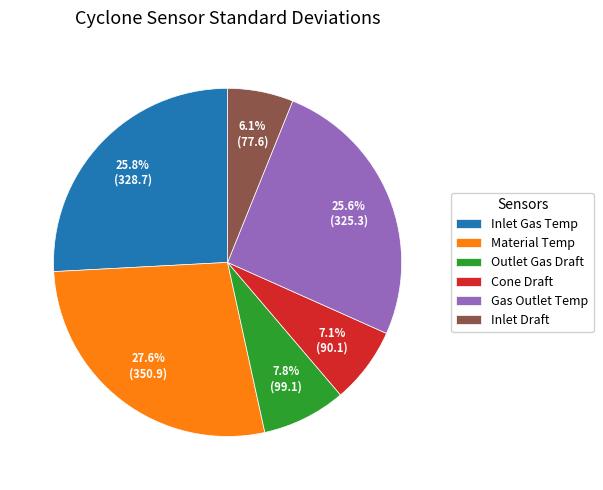

How many slices are in this pie chart?

6